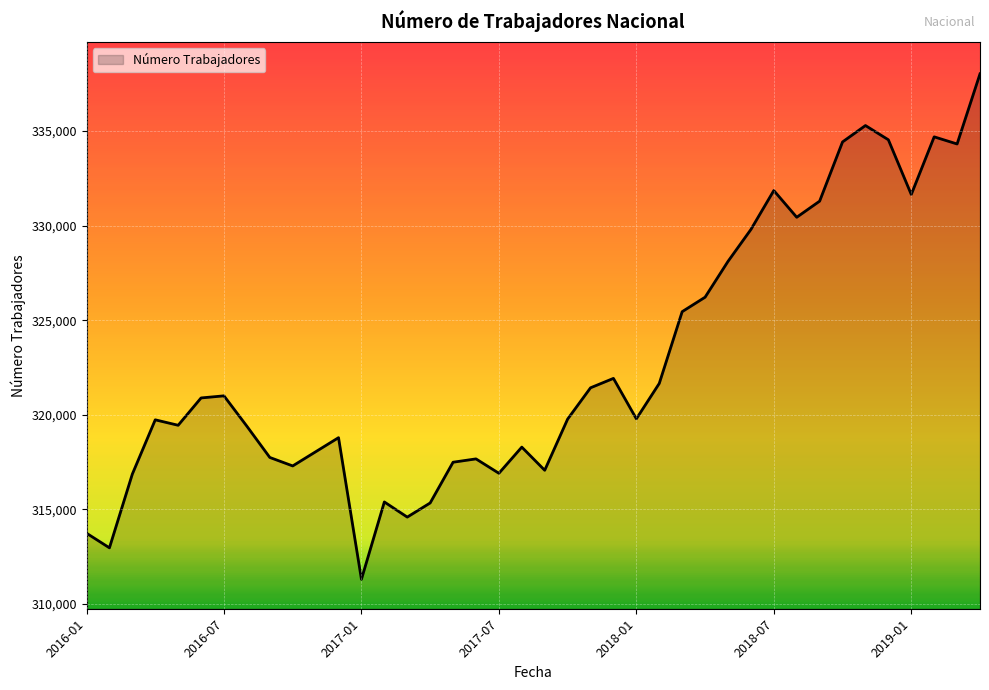

What is the maximum value shown in the chart?

338014